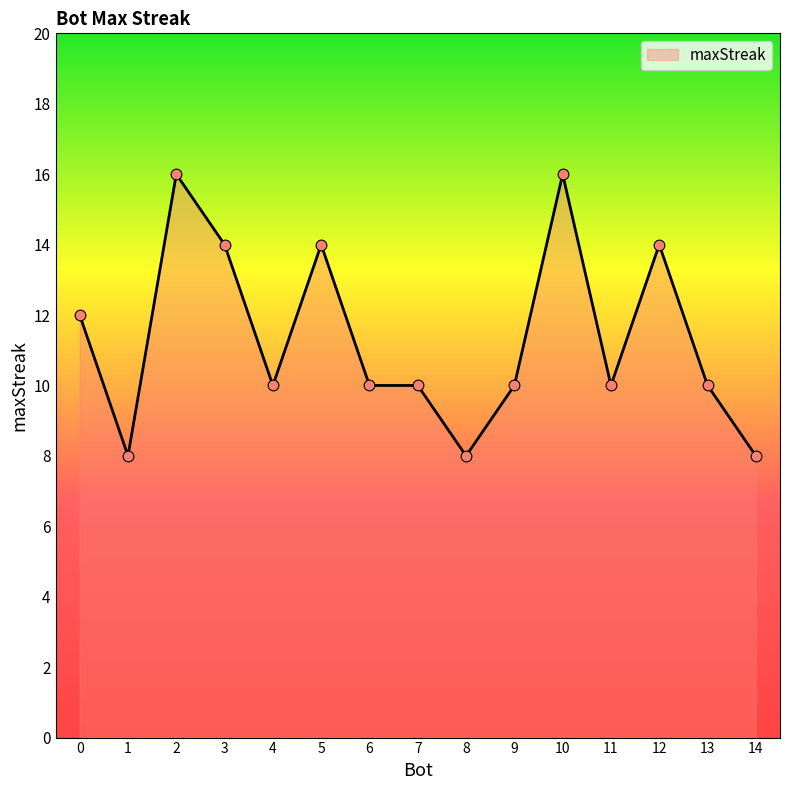

Which has a higher value, 5 or 7?

5